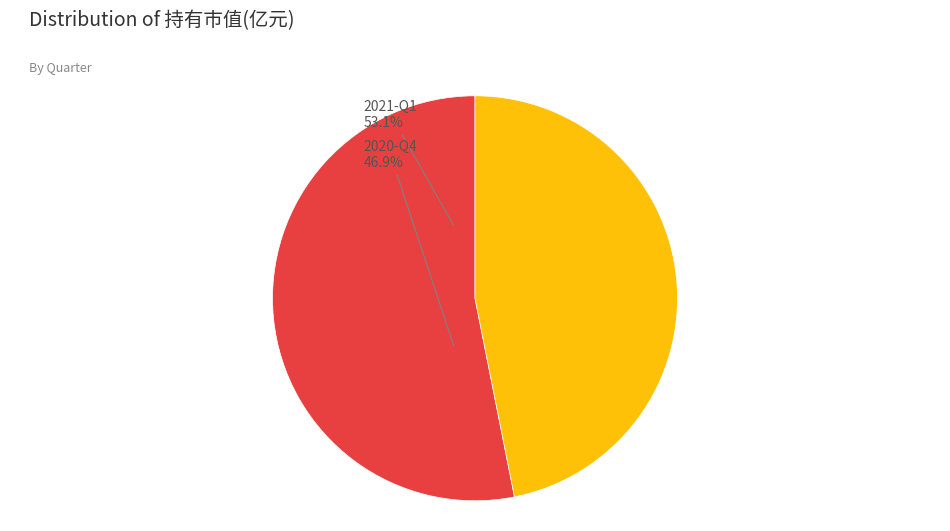

Is it true that 2020-Q4 is 33% of the pie?

False